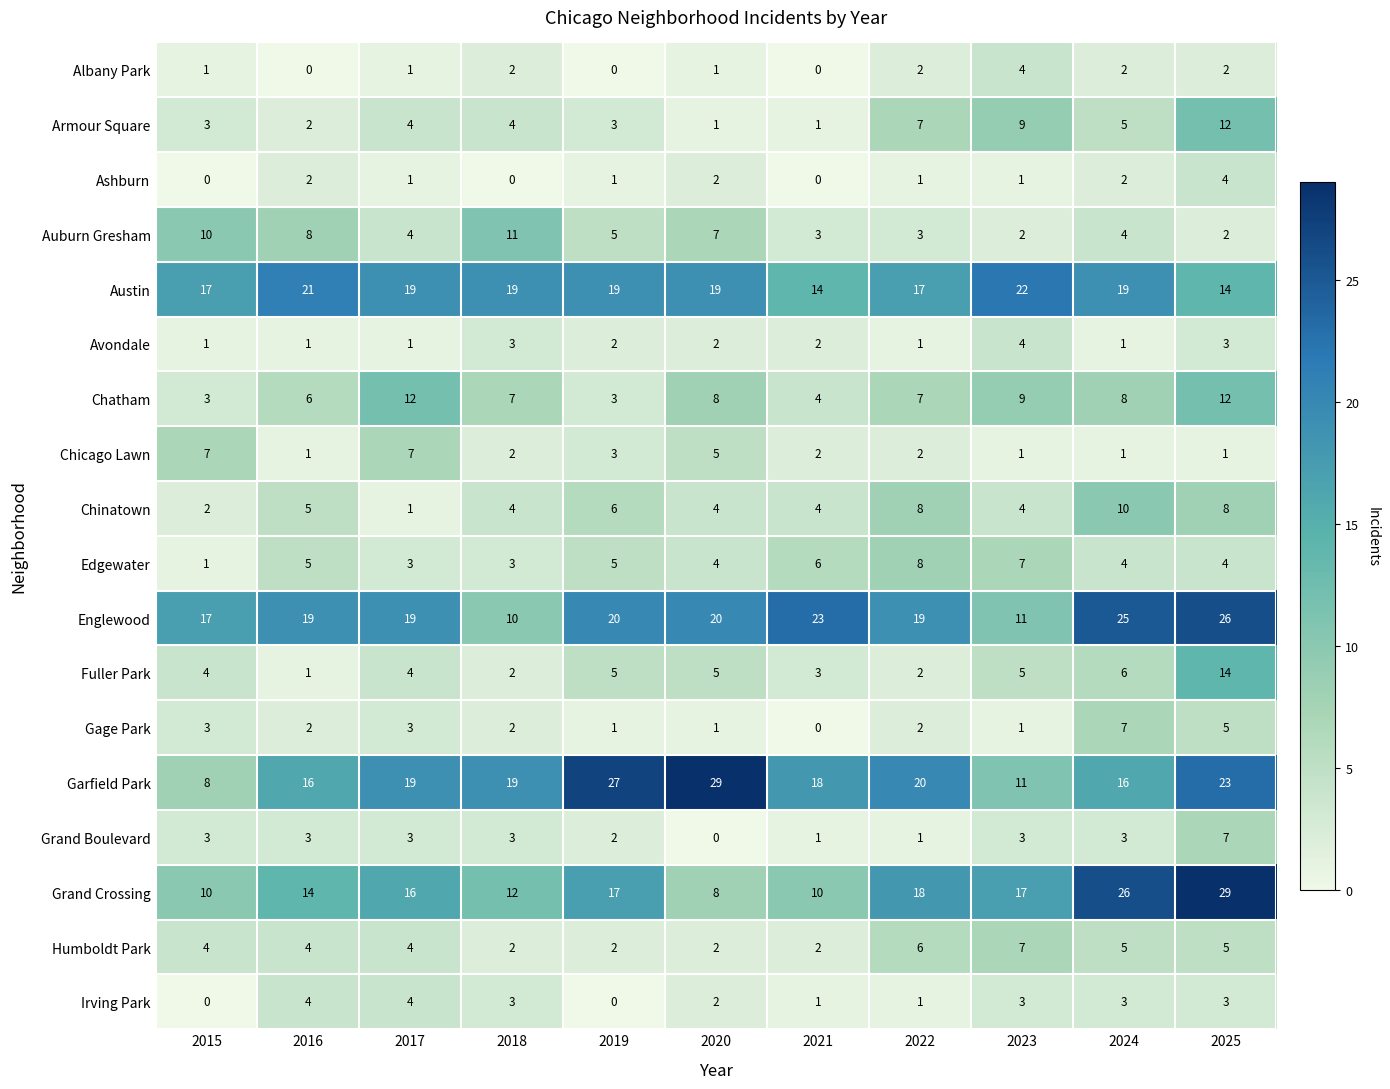

The value of Chicago Lawn at 2024 is 1. True or false?

True